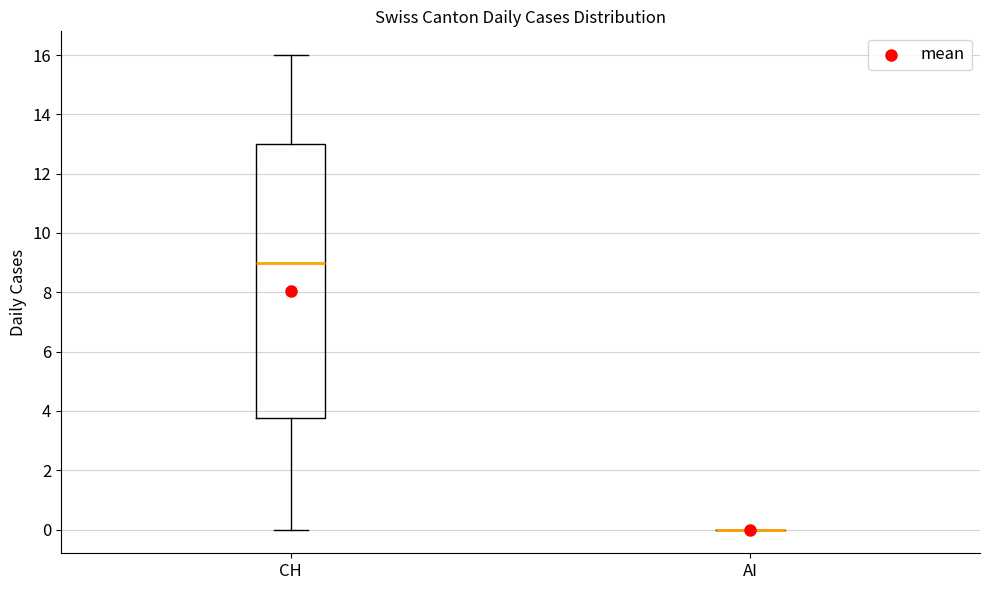

Which box is the tallest, from its lower edge to its upper edge?

CH